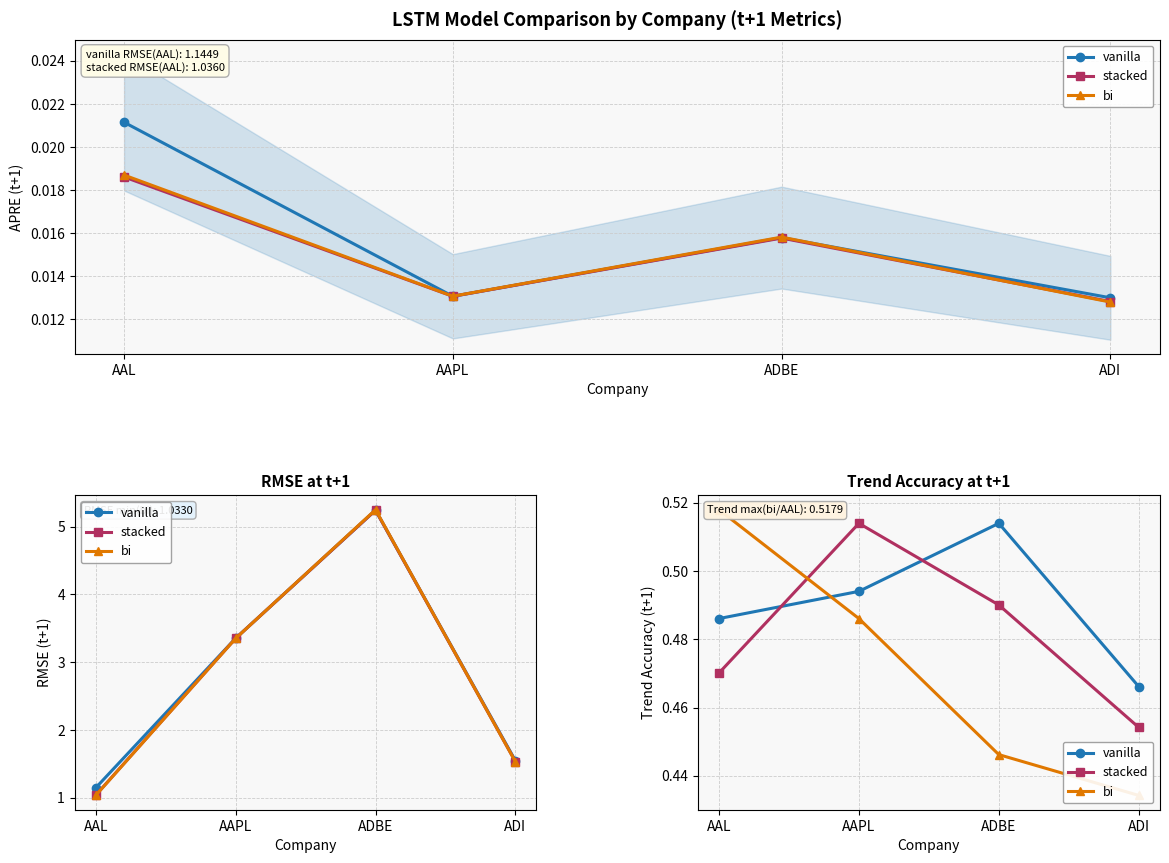

At how many categories does at least one series exceed 0?

4